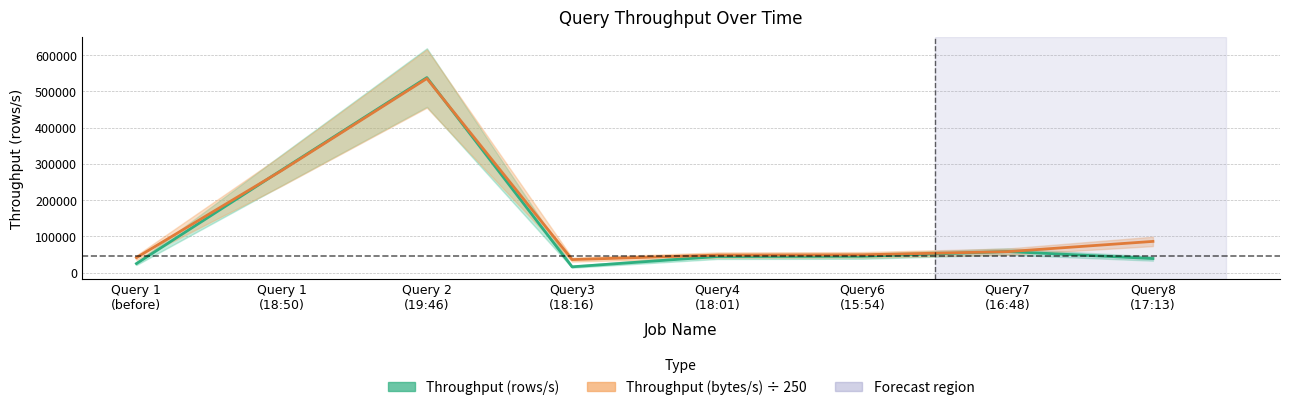

What is the greatest value displayed?

538011.7